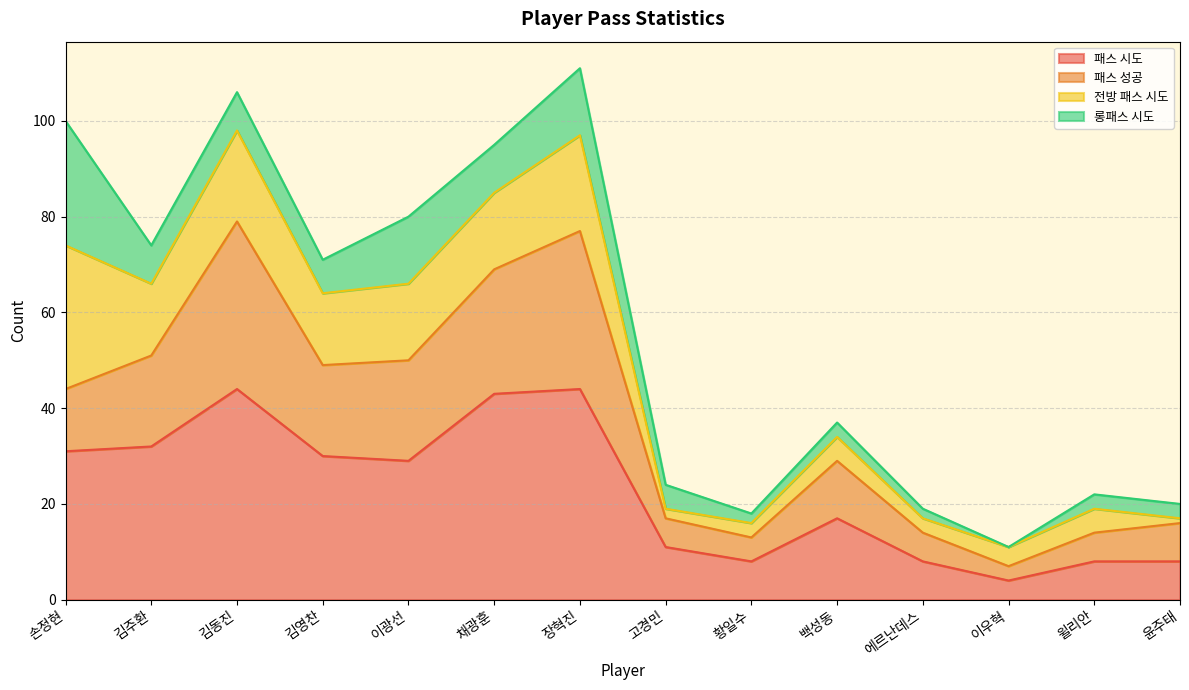

What is the total value across all series at 장혁진?

111